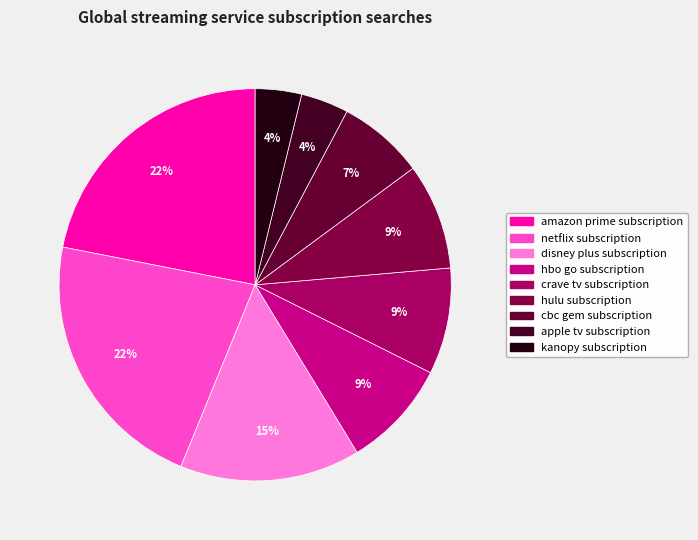

True or false: netflix subscription accounts for 34% of the total.

False